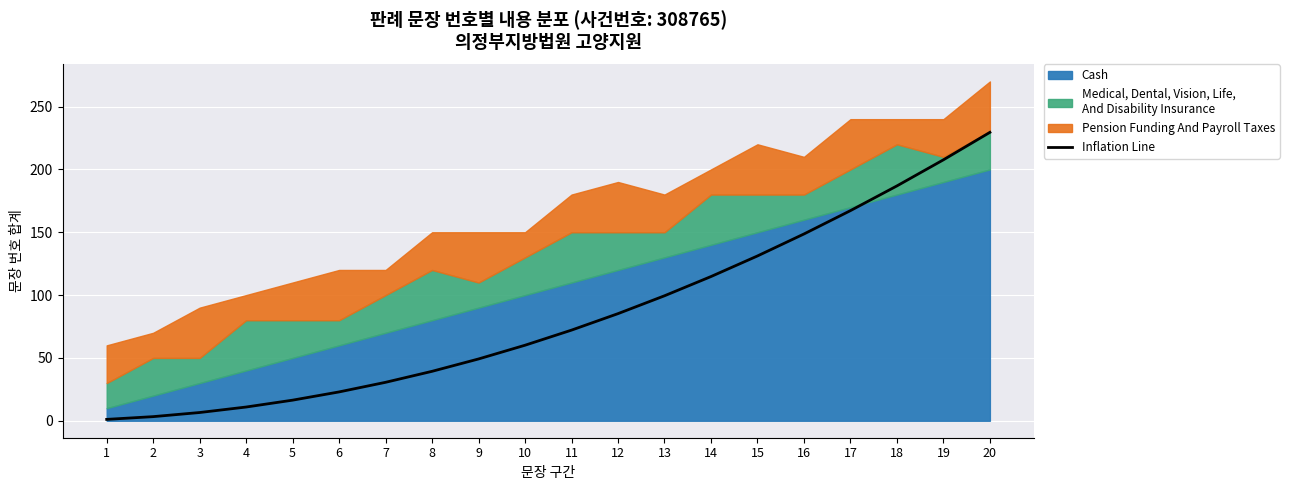

Rank the categories by value from highest to lowest.

20, 19, 18, 17, 16, 15, 14, 13, 12, 11, 10, 9, 8, 7, 6, 5, 4, 3, 2, 1